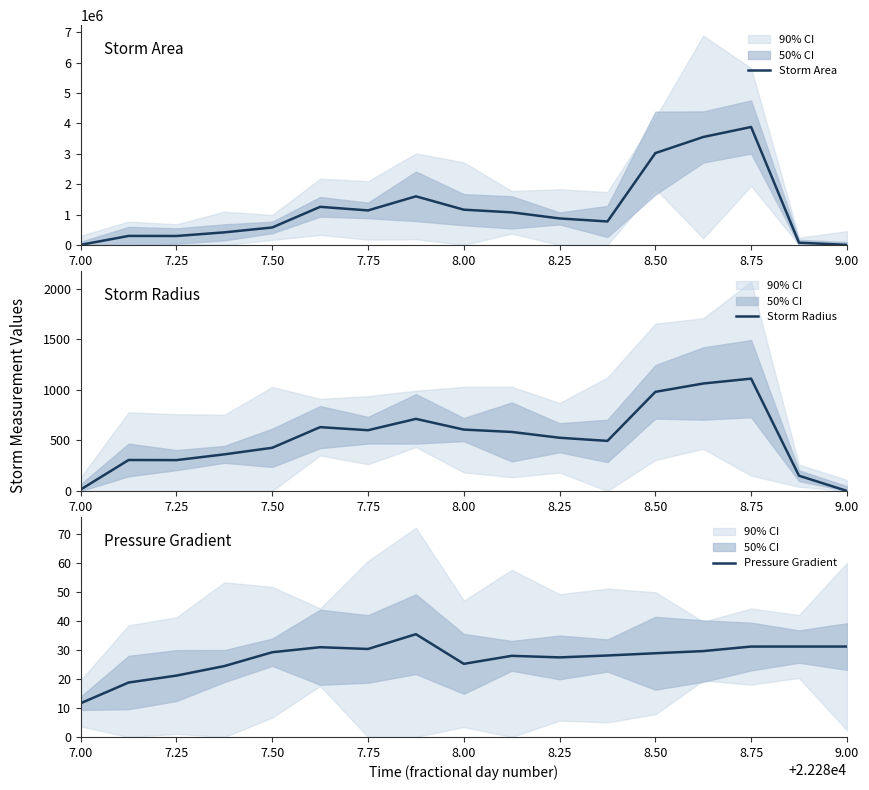

The value of Storm Area at 8.75 is 1125454. True or false?

False